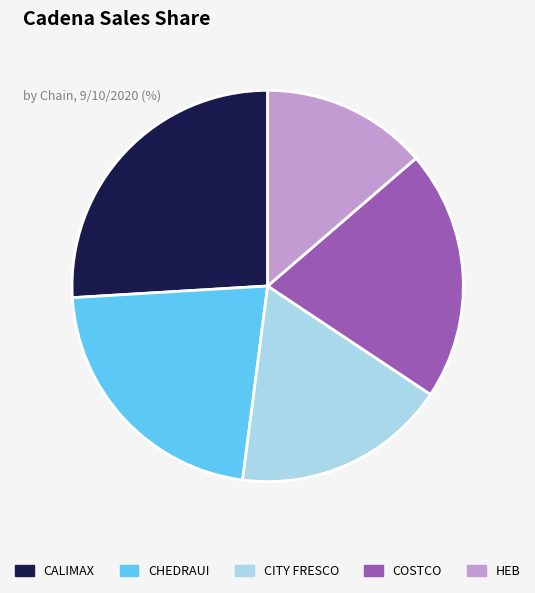

Does any single category account for the majority?

No